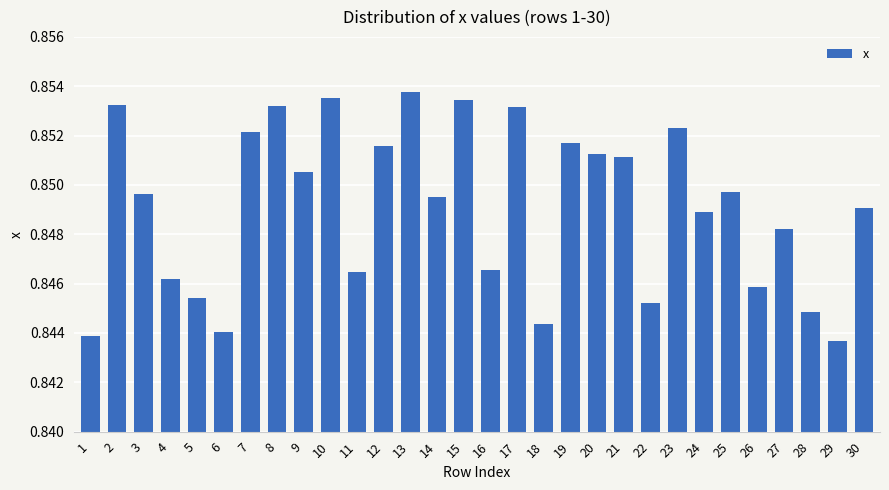

The value at 26 is 0.4. True or false?

False